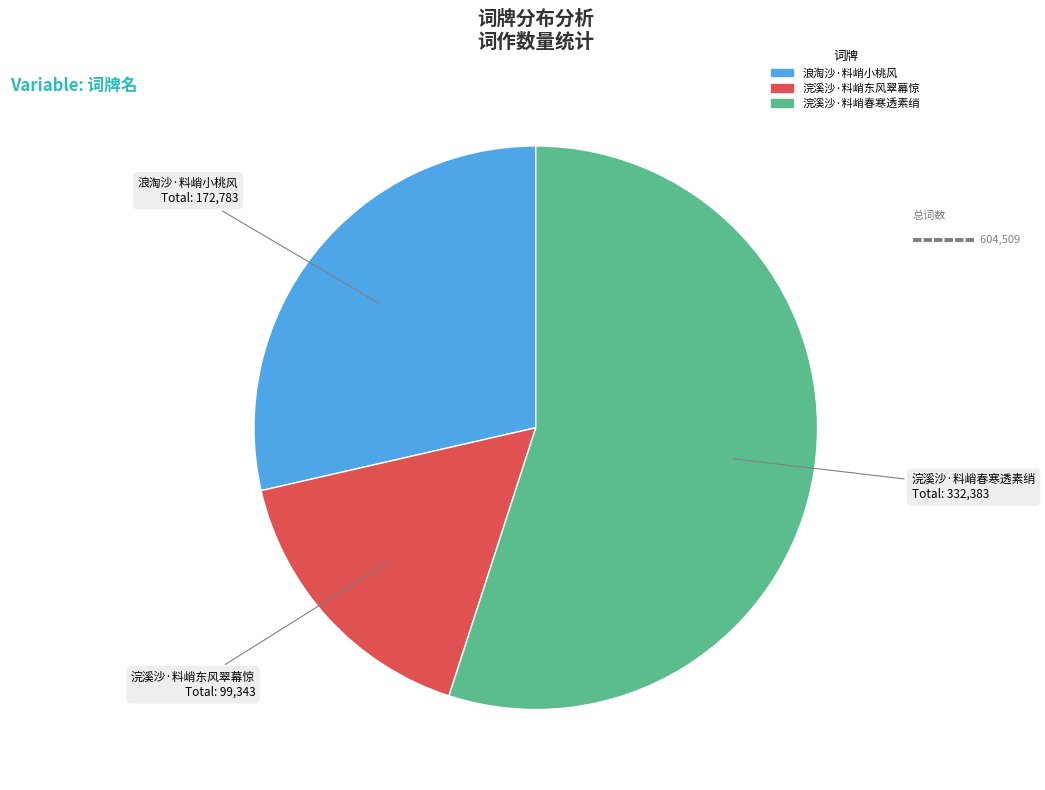

Which category has the biggest portion of the pie?

浣溪沙·料峭春寒透素绡